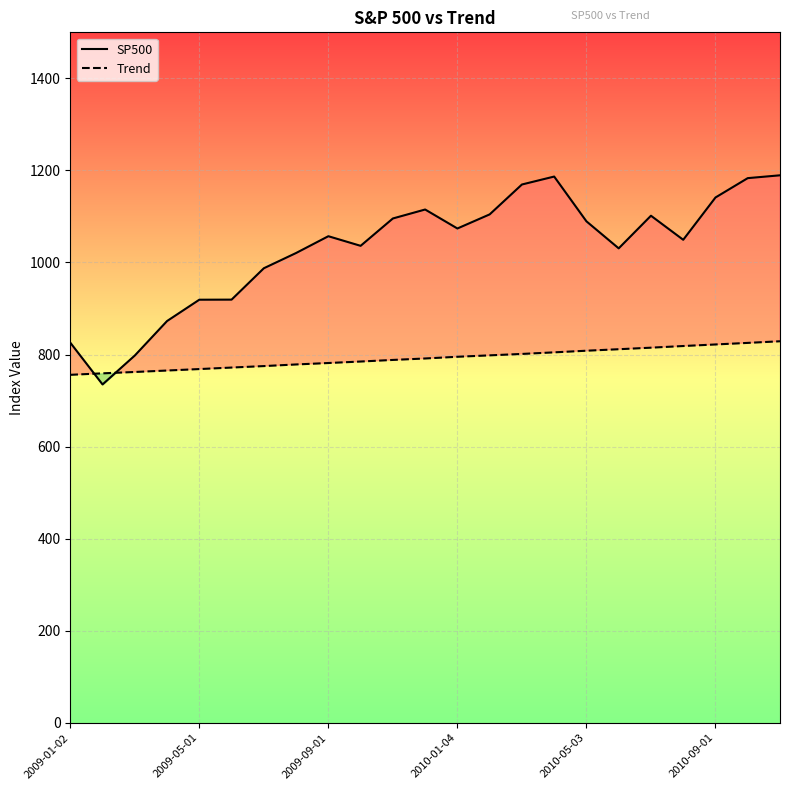

How many times do Trend and SP500 cross each other?

2